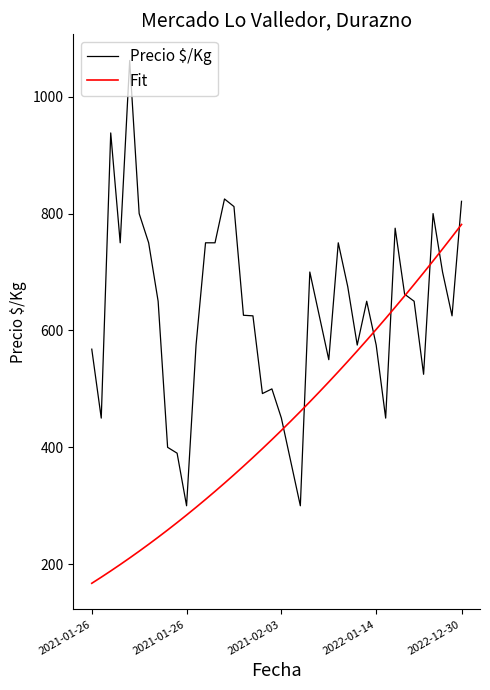

Does the chart display data point markers on the line(s)?

No